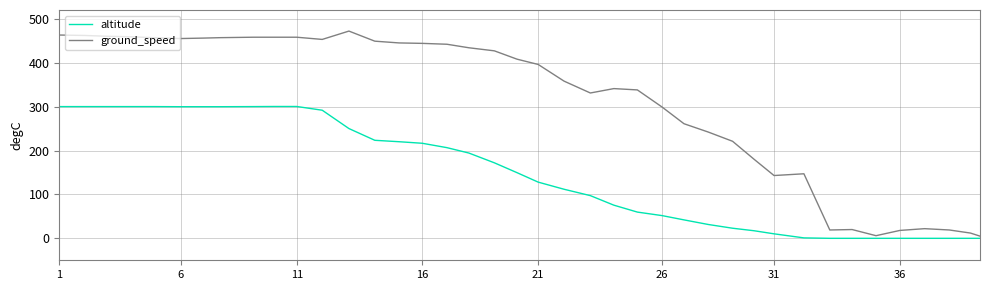

Which series has the largest total across all categories?

ground_speed